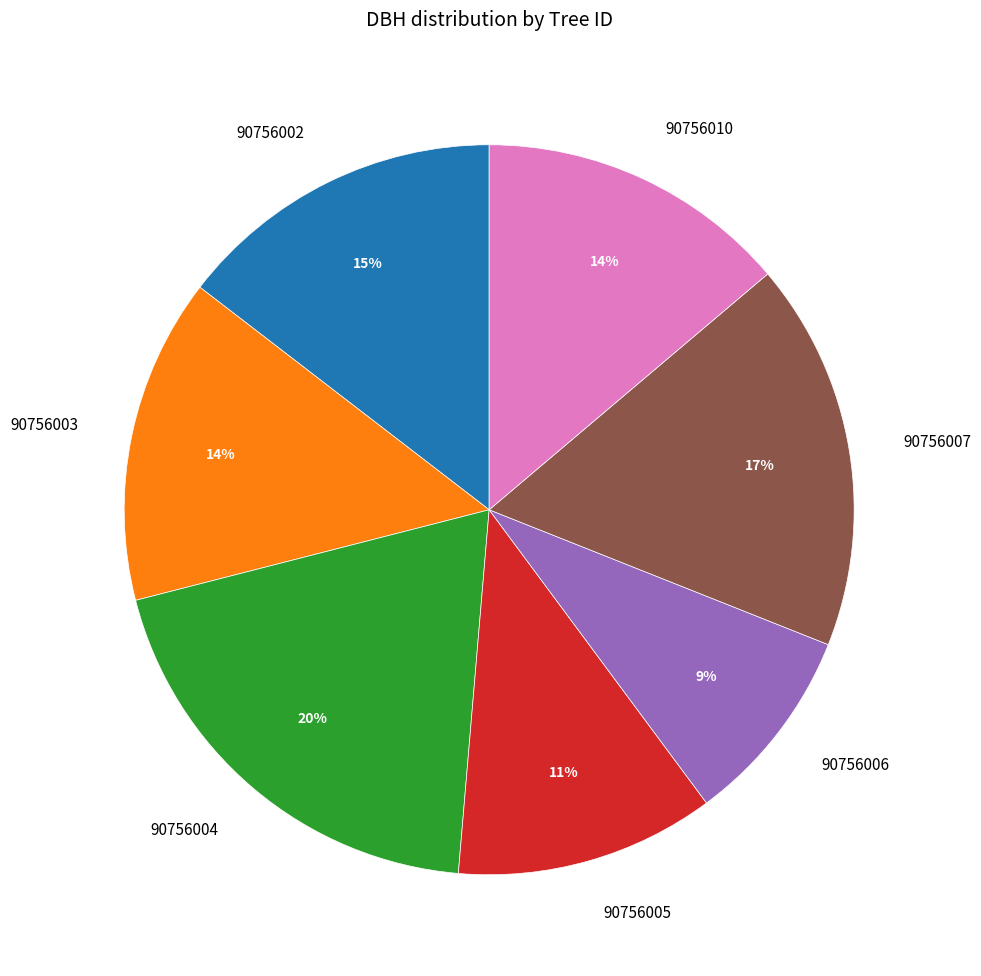

True or false: 90756010 accounts for 14% of the total.

True